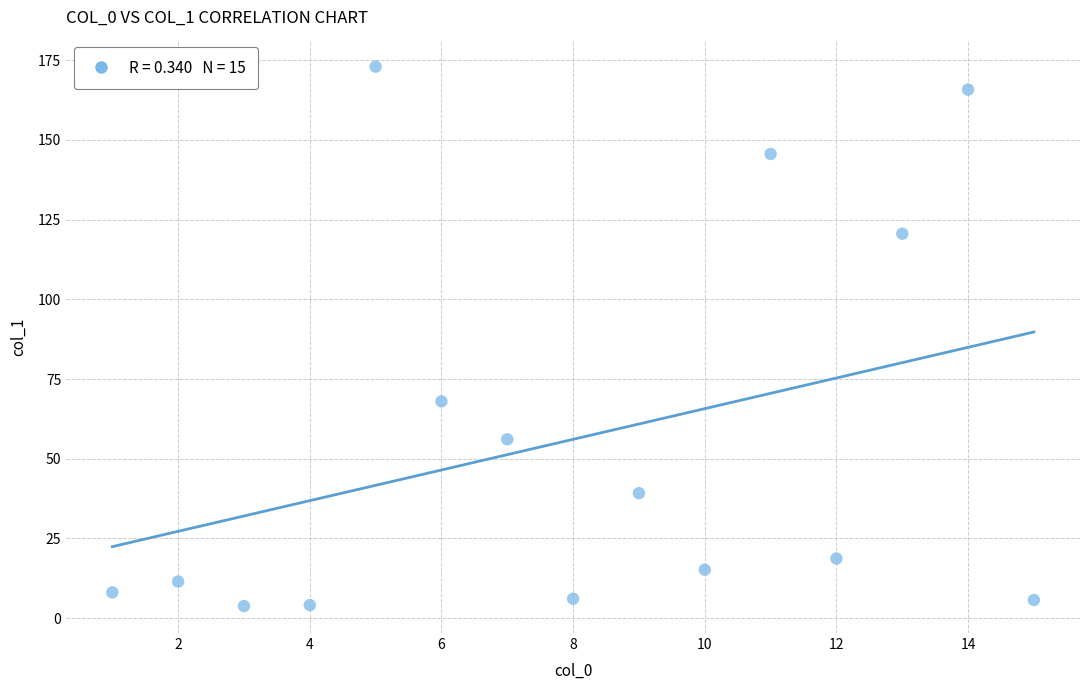

What Y value in the scatter plot is closest to 88?

68.0